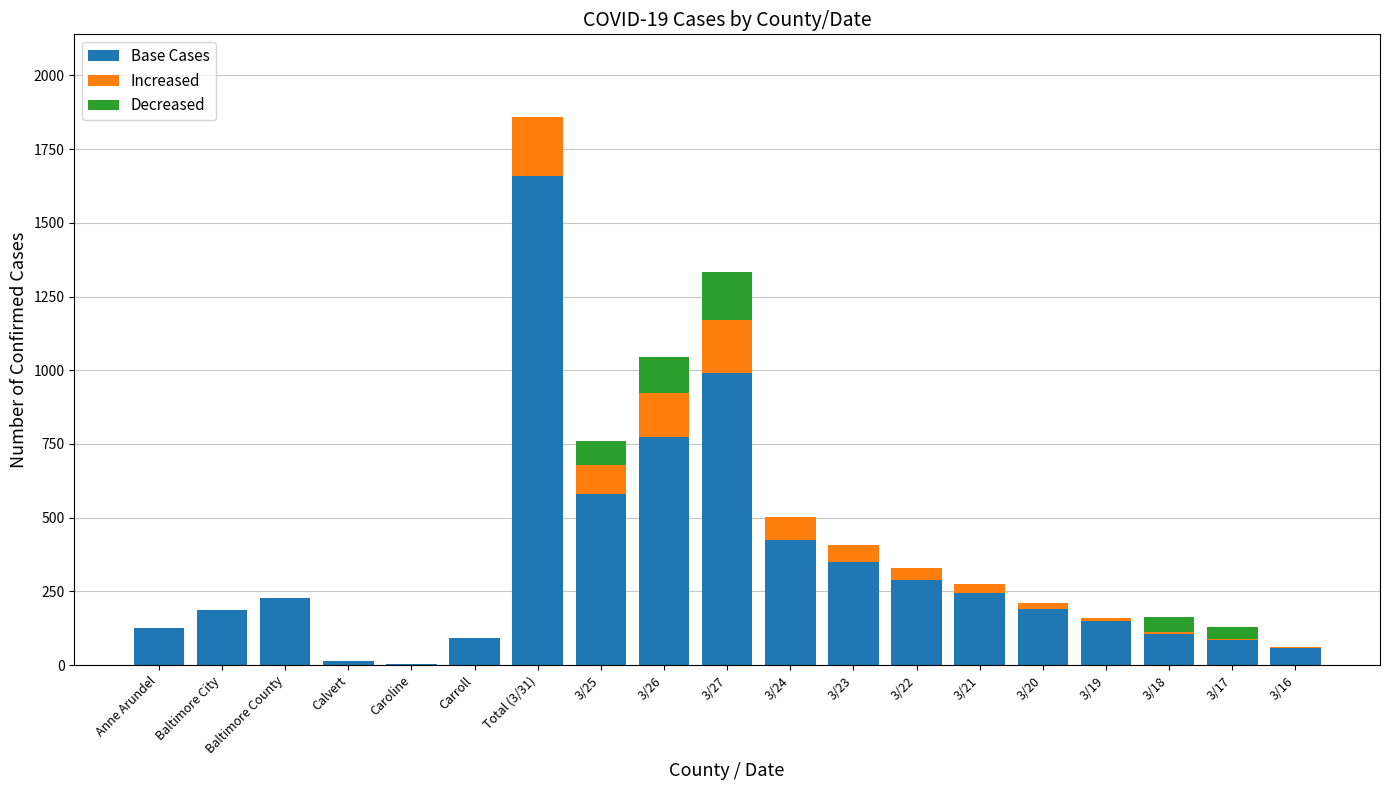

What is the sum of the Base Cases values at 3/21 and Anne Arundel?

371